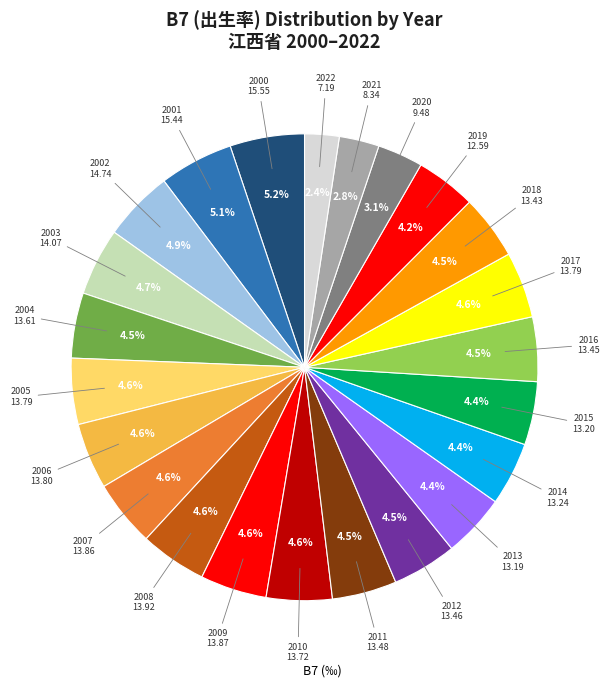

To the nearest percent, what is the difference between the largest and smallest slice percentages?

3%